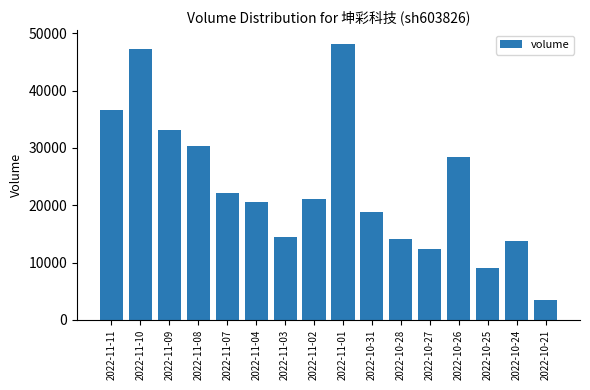

What is the greatest value displayed?

48126